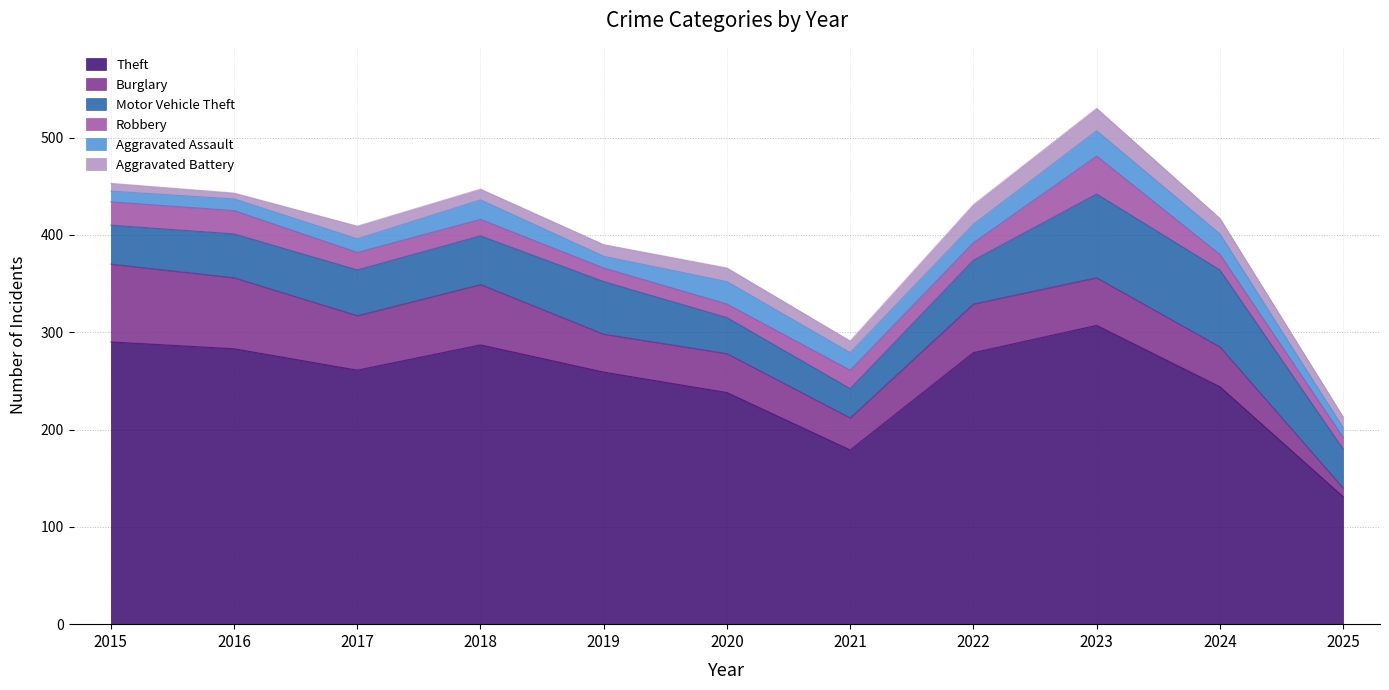

How many values in the Aggravated Assault series exceed 18?

5